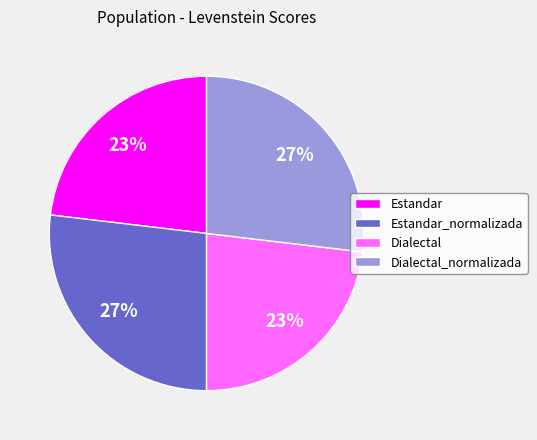

Does Estandar_normalizada account for over 50% of the chart?

No